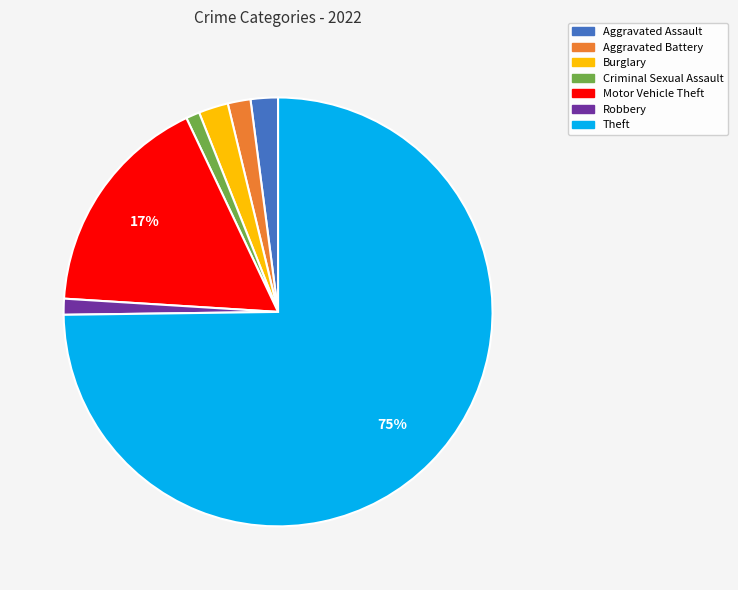

Which category has the biggest portion of the pie?

Theft